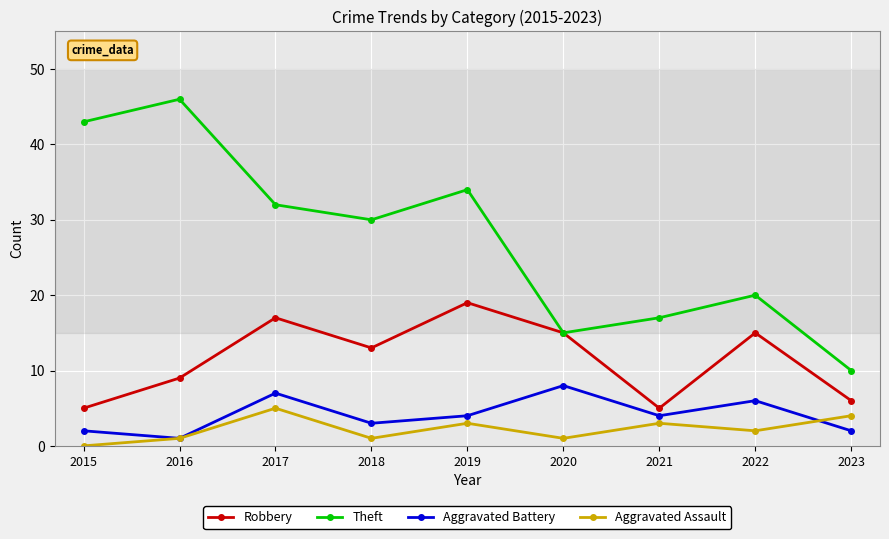

True or false: Aggravated Assault and Theft intersect in this chart.

False